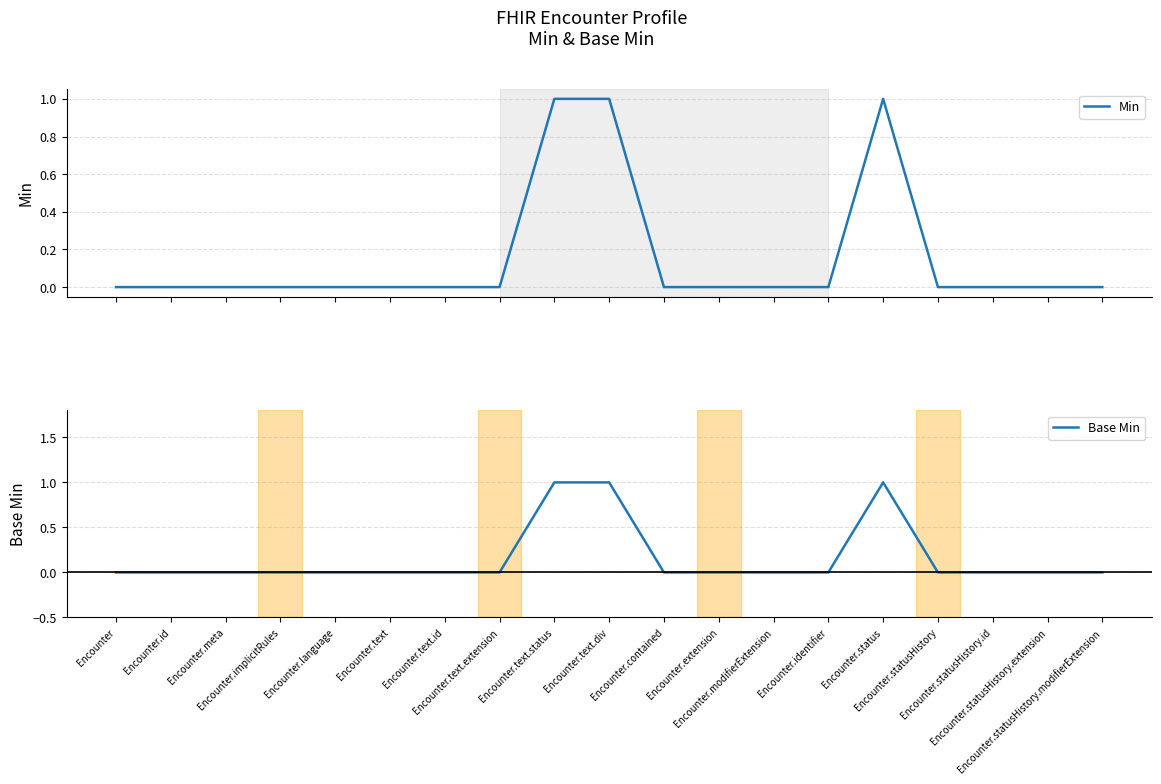

What is the label of the 18th point from the right?

Encounter.id